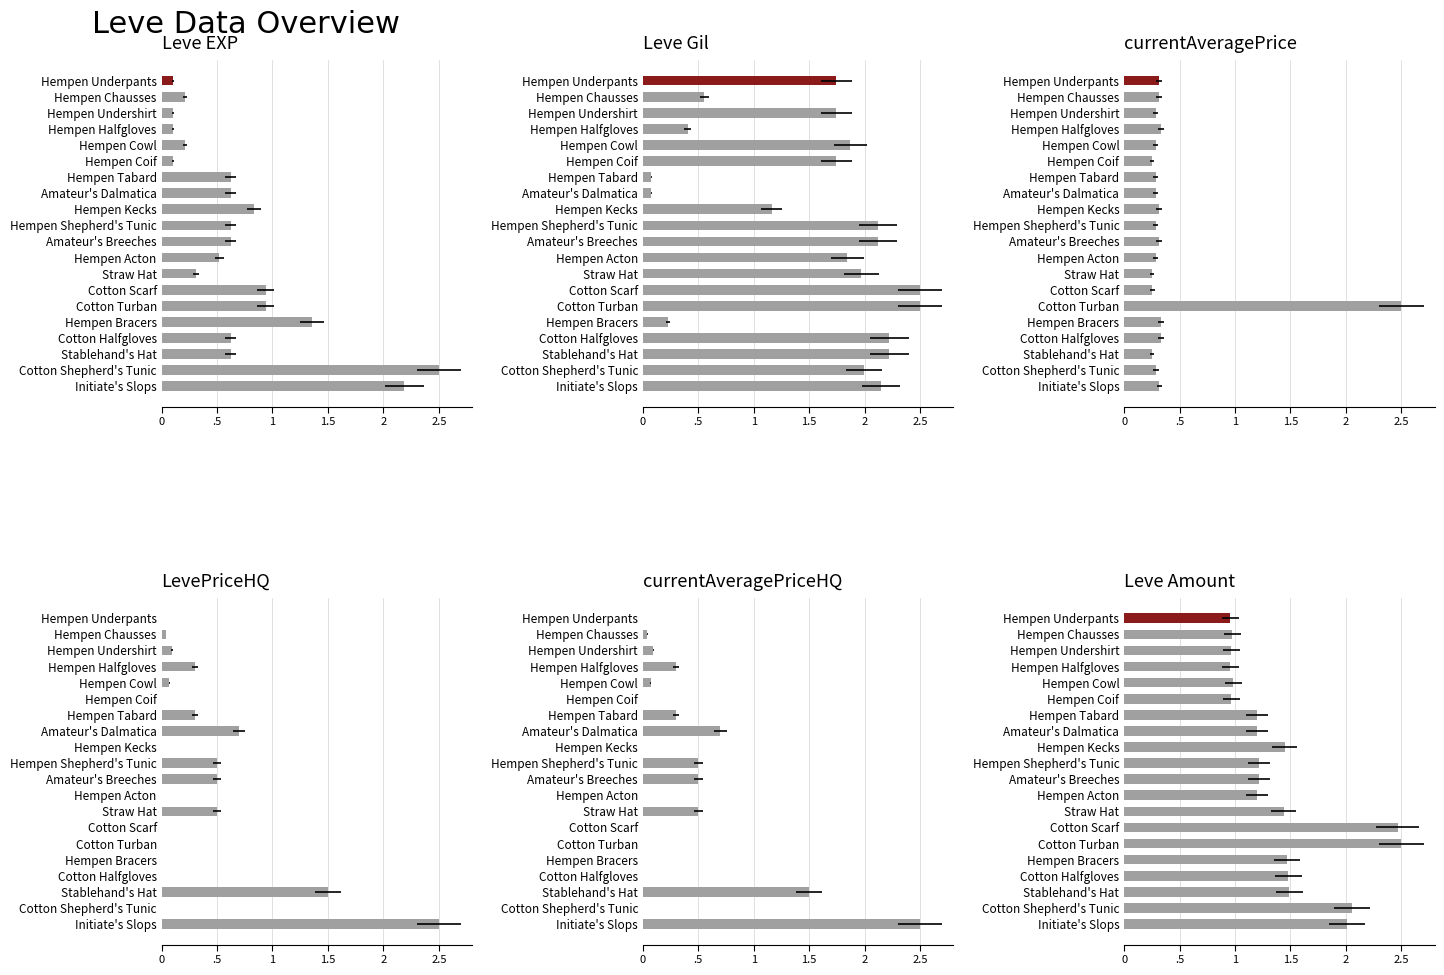

What are all the series names shown in the legend?

Leve EXP, Leve Gil, currentAveragePrice, LevePriceHQ, currentAveragePriceHQ, Leve Amount